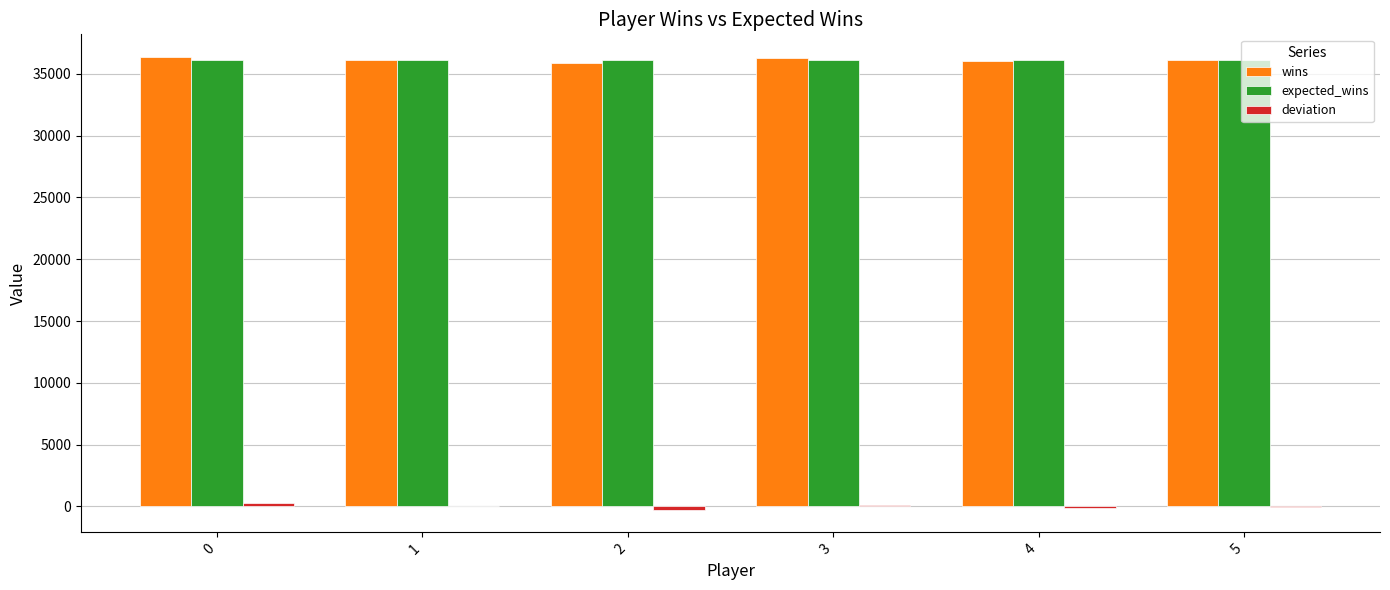

True or false: wins has a value of 36012.5 at 4.

True